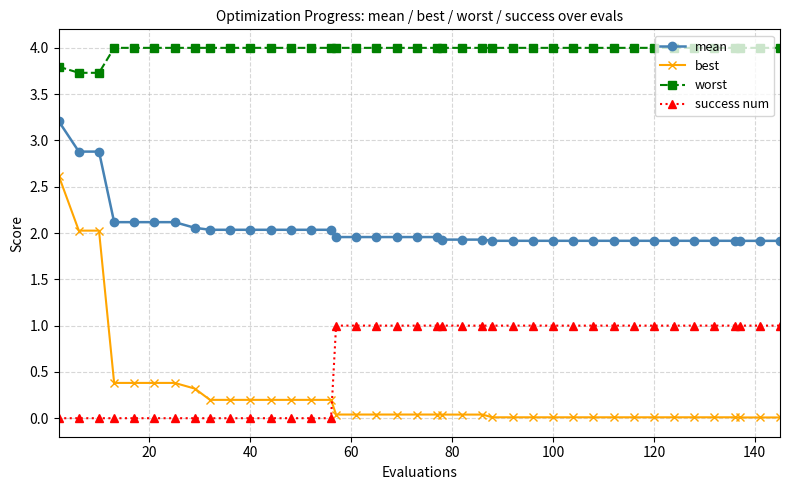

What is the difference between the maximum and minimum values in the success num series?

1.0